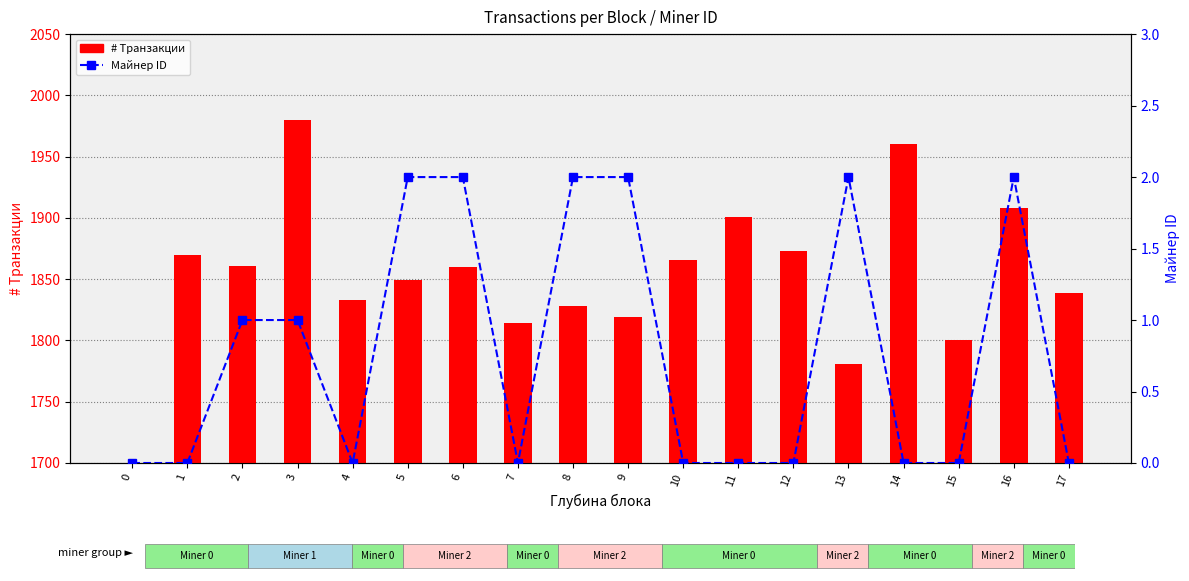

List the labels in order of # Транзакции value, largest first.

3, 14, 16, 11, 12, 1, 10, 2, 6, 5, 17, 4, 8, 9, 7, 15, 13, 0